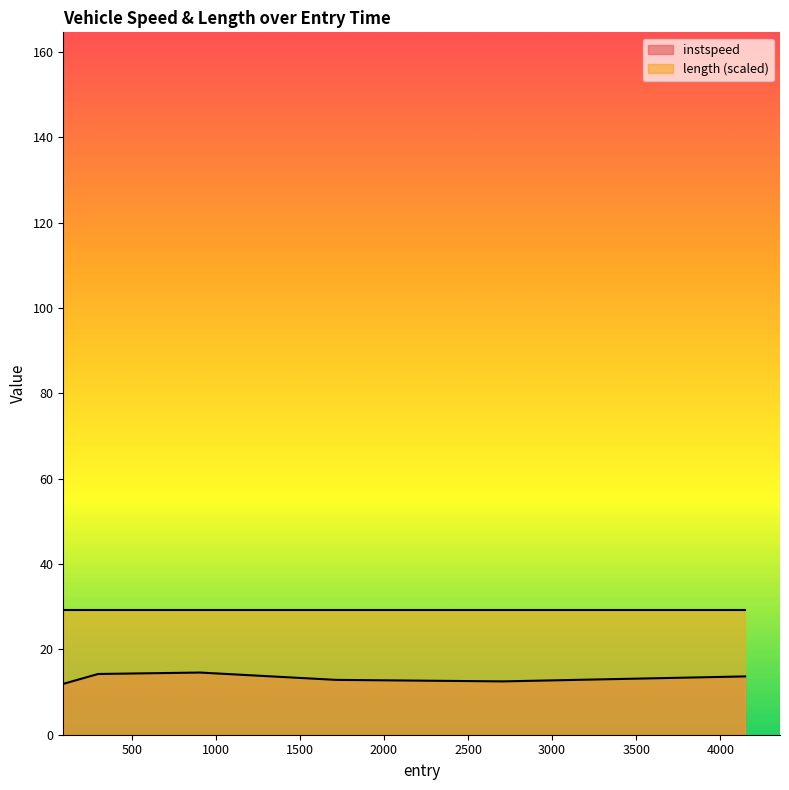

How many data points are above 13?

3